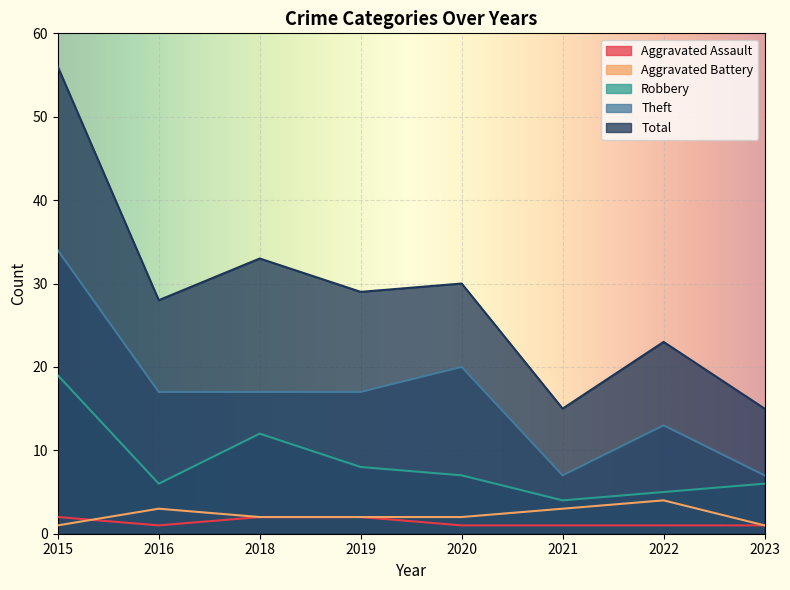

What value does the Aggravated Assault series have at 2019?

2